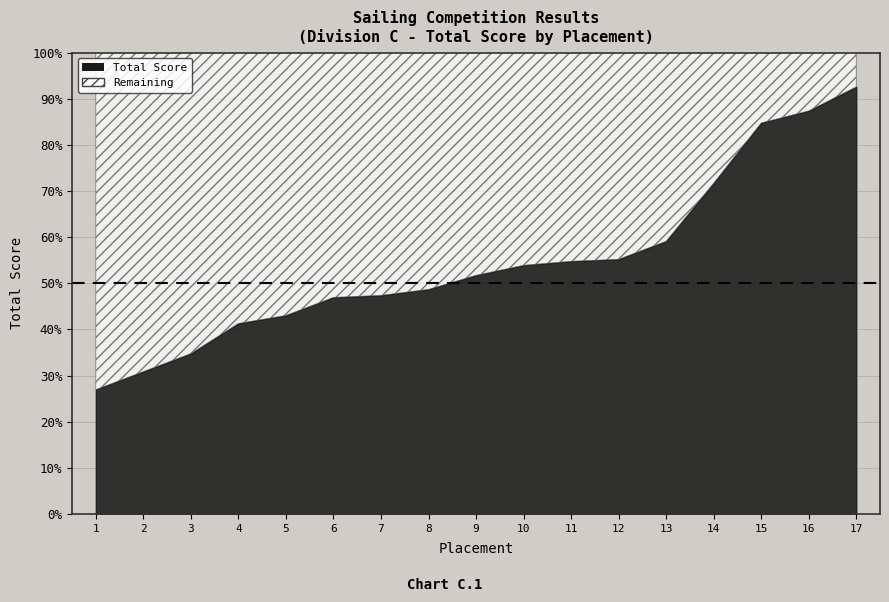

List the labels in order of value, smallest first.

1, 2, 3, 4, 5, 6, 7, 8, 9, 10, 11, 12, 13, 14, 15, 16, 17